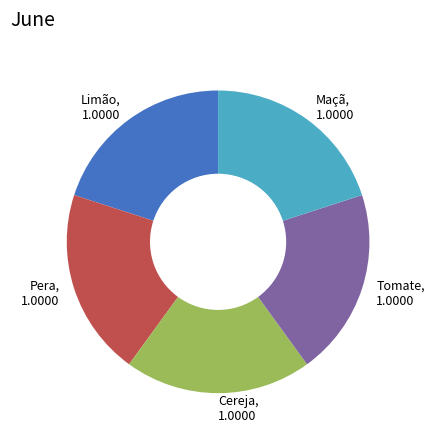

Is there a majority slice in this chart?

No